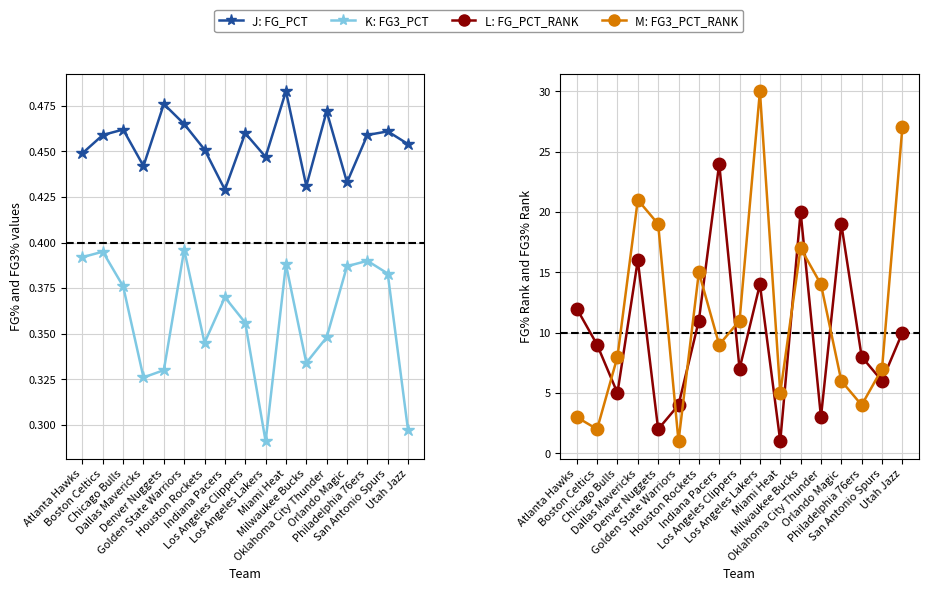

Reading left to right, transcribe all the data shown in this chart.

J: FG_PCT: 0.4	0.5	0.5	0.4	0.5	0.5	0.5	0.4	0.5	0.4	0.5	0.4	0.5	0.4	0.5	0.5	0.5
K: FG3_PCT: 0.4	0.4	0.4	0.3	0.3	0.4	0.3	0.4	0.4	0.3	0.4	0.3	0.3	0.4	0.4	0.4	0.3
L: FG_PCT_RANK: 12.0	9.0	5.0	16.0	2.0	4.0	11.0	24.0	7.0	14.0	1.0	20.0	3.0	19.0	8.0	6.0	10.0
M: FG3_PCT_RANK: 3.0	2.0	8.0	21.0	19.0	1.0	15.0	9.0	11.0	30.0	5.0	17.0	14.0	6.0	4.0	7.0	27.0